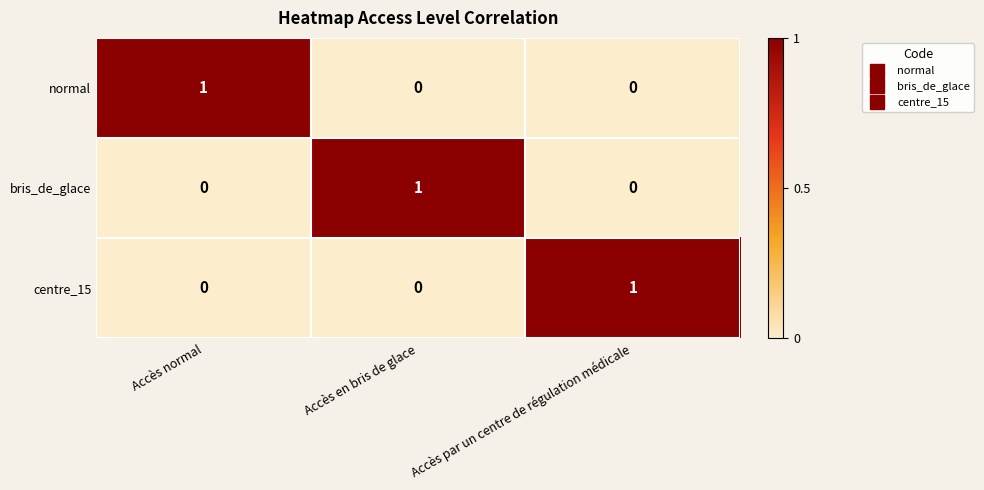

What is the spread (max minus min) of values at Accès en bris de glace?

1